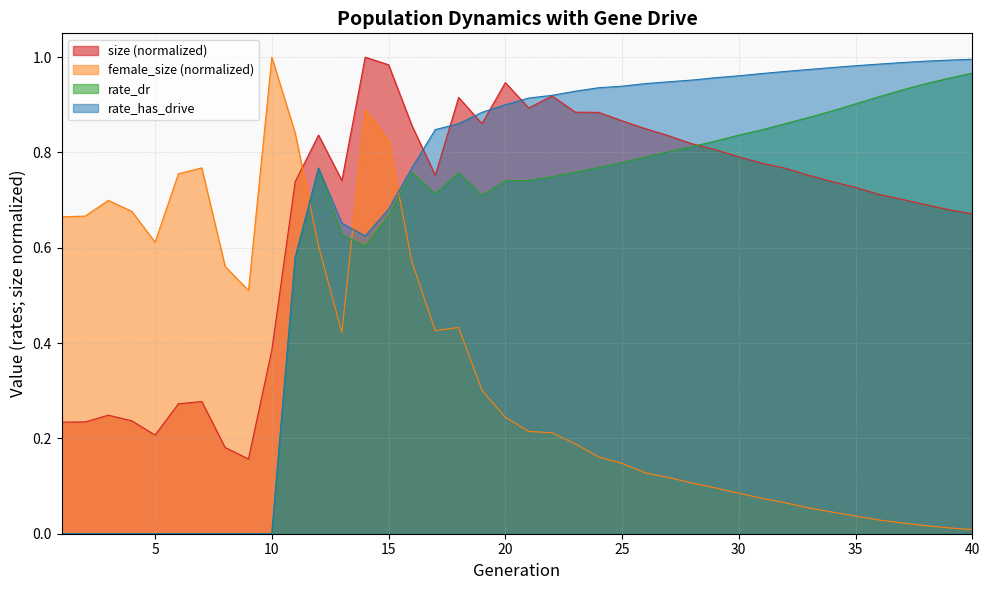

Between 24 and 32, which is larger?

24